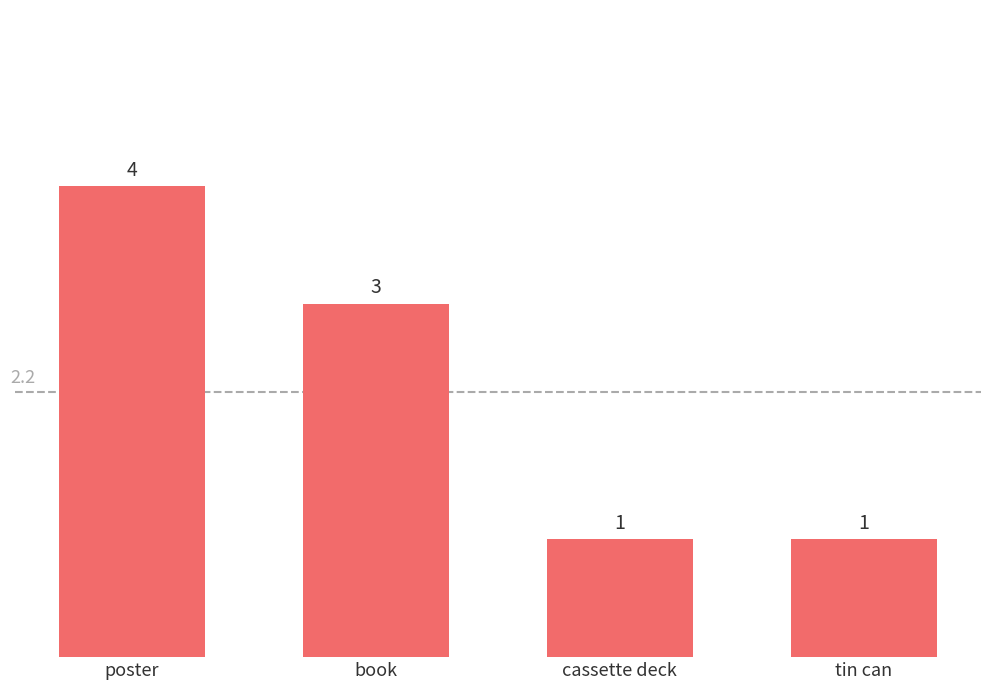

What is the maximum value shown in the chart?

4